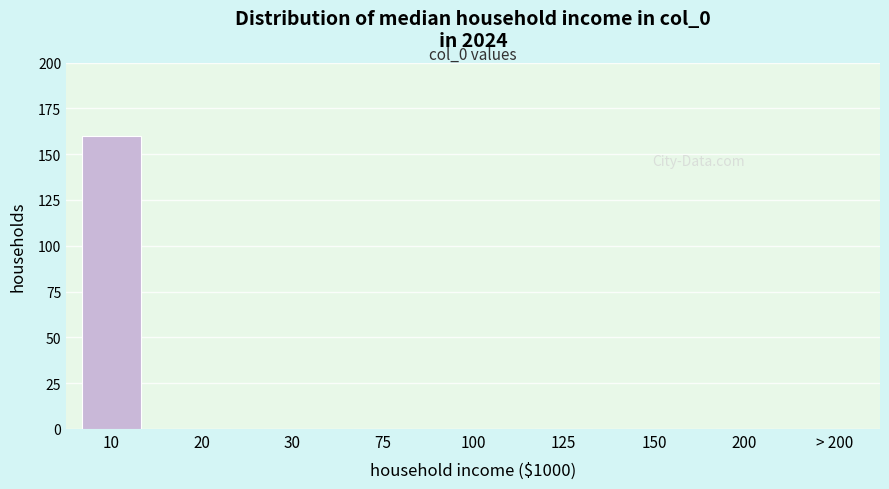

Reading left to right, transcribe all the data shown in this chart.

10=160	20=0	30=0	75=0	100=0	125=0	150=0	200=0	> 200=0